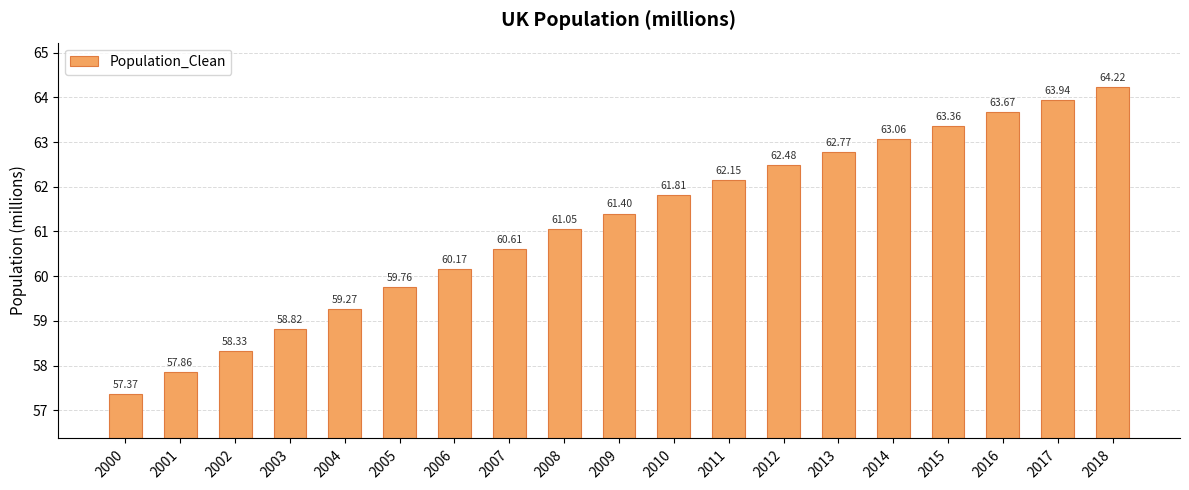

Which category has the highest value across all series?

2018